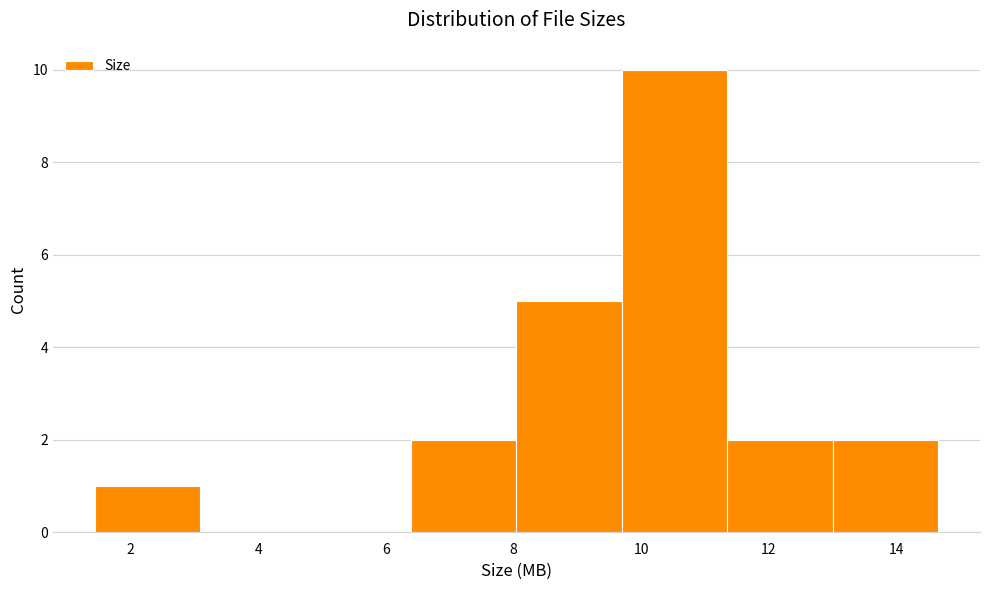

Reading left to right, transcribe this chart: for each bar, give the range it covers on the x-axis and its height. Neither the bar edges nor the heights are printed on the chart, so give them approximately, as read against the axes.

1.4 to 3.0: 1
3.0 to 4.8: 0
4.8 to 6.4: 0
6.4 to 8.0: 2
8.0 to 9.6: 5
9.6 to 11.4: 10
11.4 to 13.0: 2
13.0 to 14.6: 2